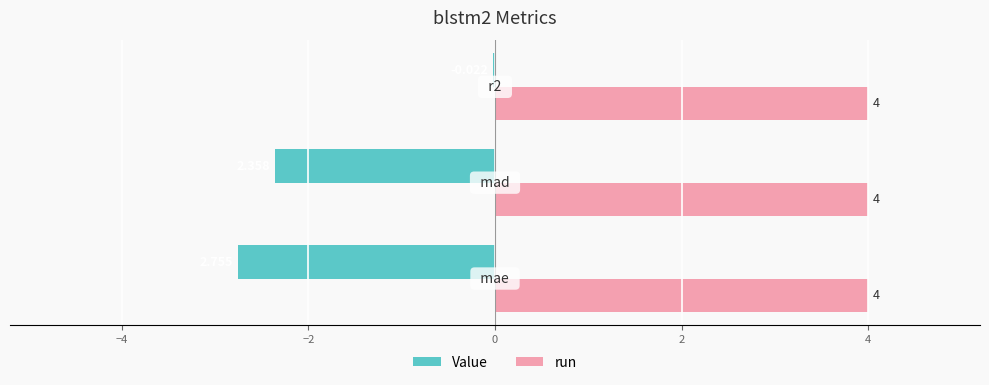

Which series has the largest total across all categories?

run